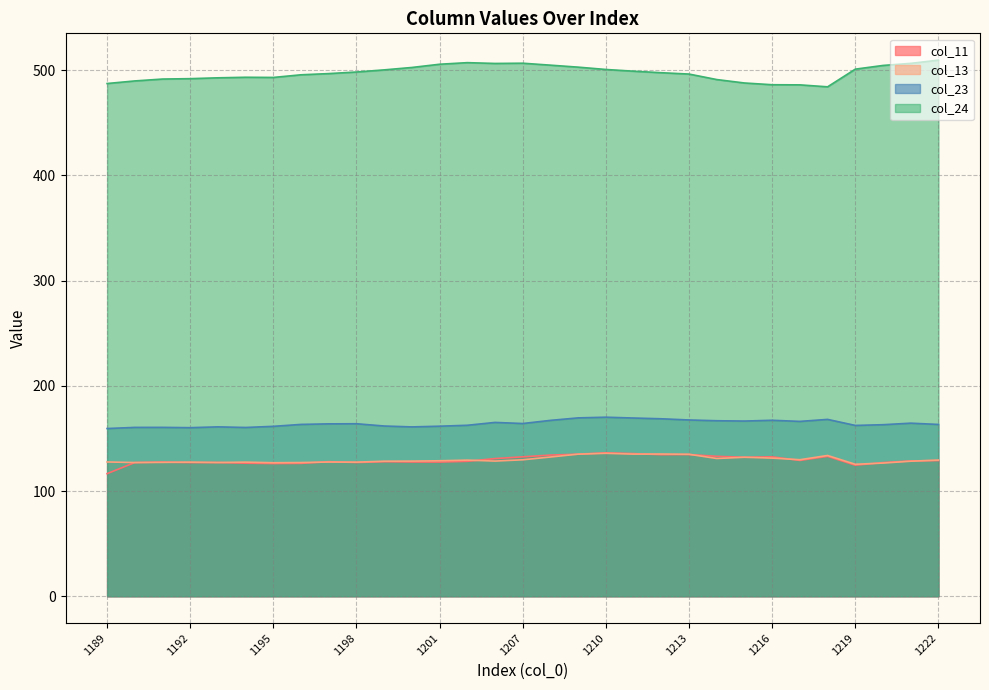

What is the maximum value shown in the chart?

509.4